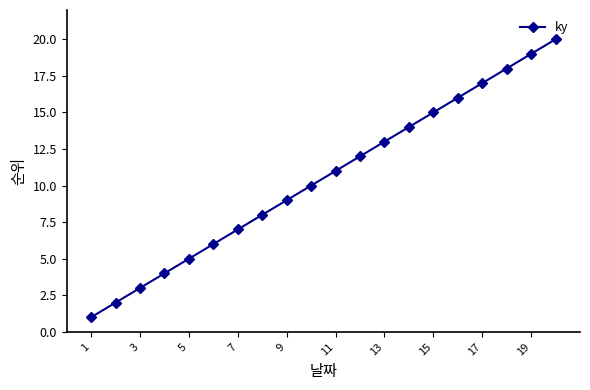

What is the difference between the second highest and second lowest values?

17